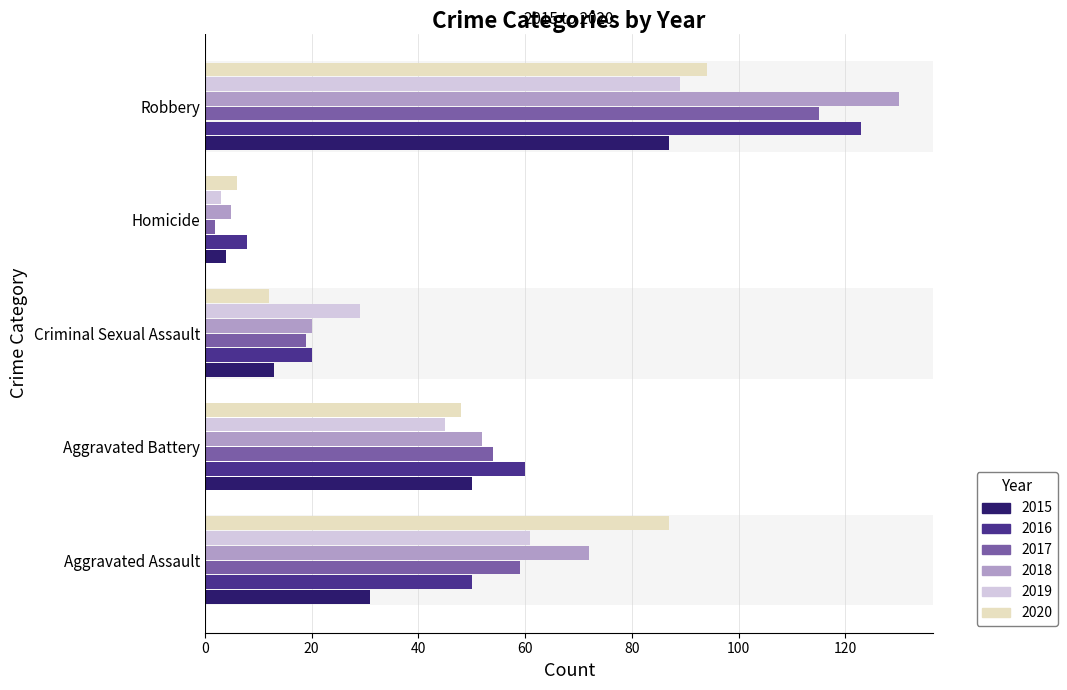

What is the difference between the second highest and minimum values in the 2016 series?

52